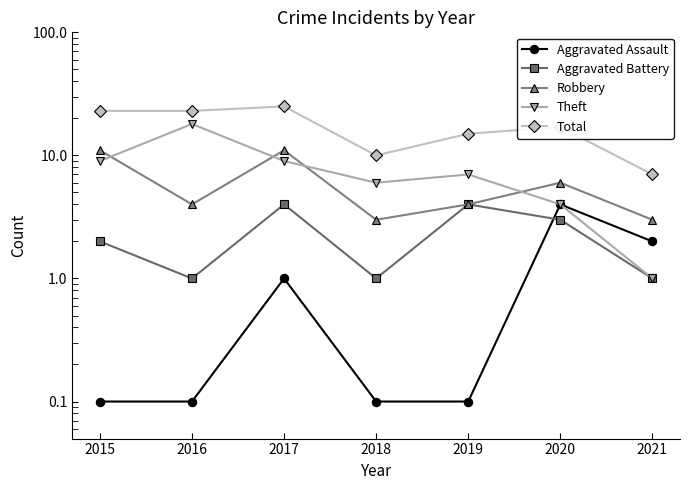

At which category does the chart reach its peak across all series?

2017